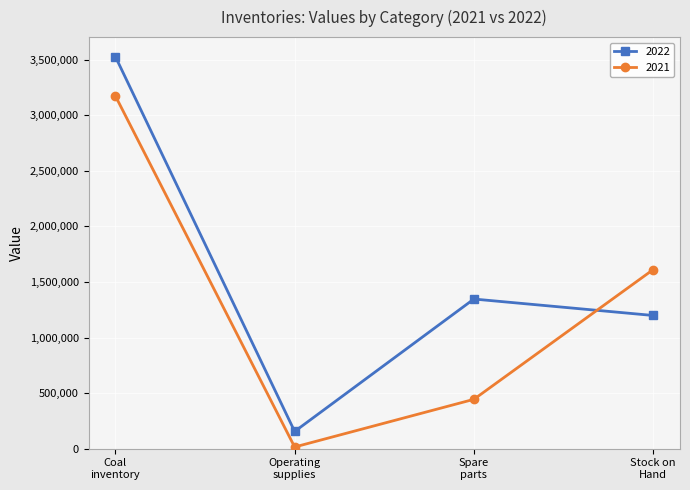

How many intersections are there between 2022 and 2021?

1